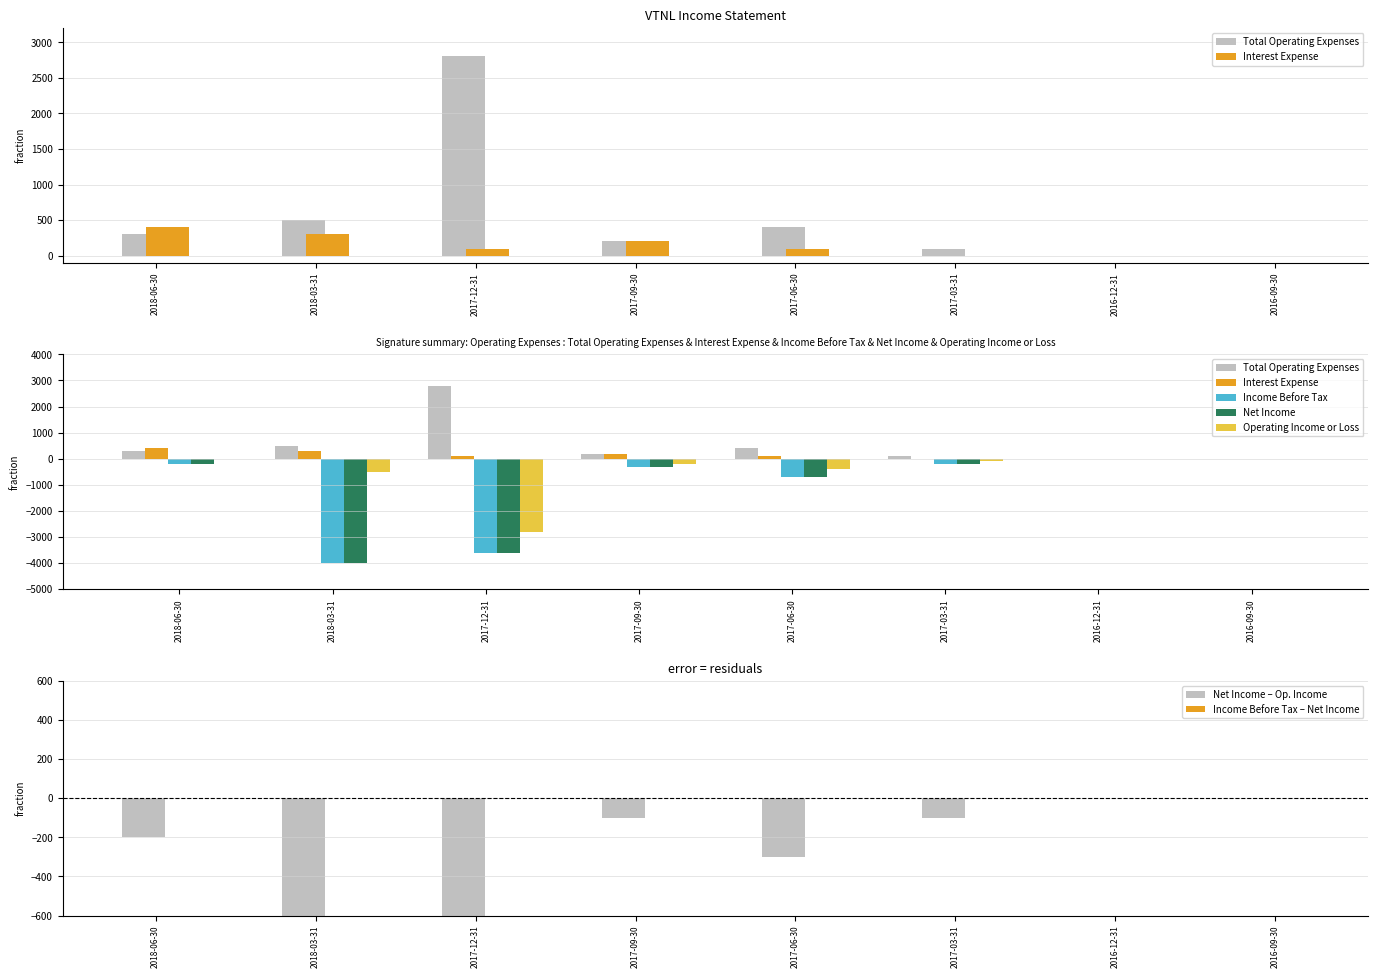

How many data points in Total Operating Expenses are less than 300?

4